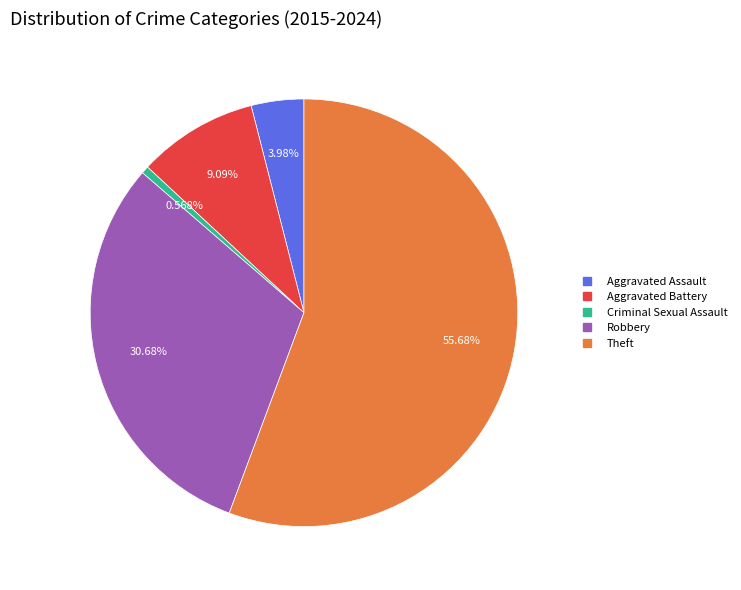

What is the largest slice in the pie chart?

Theft